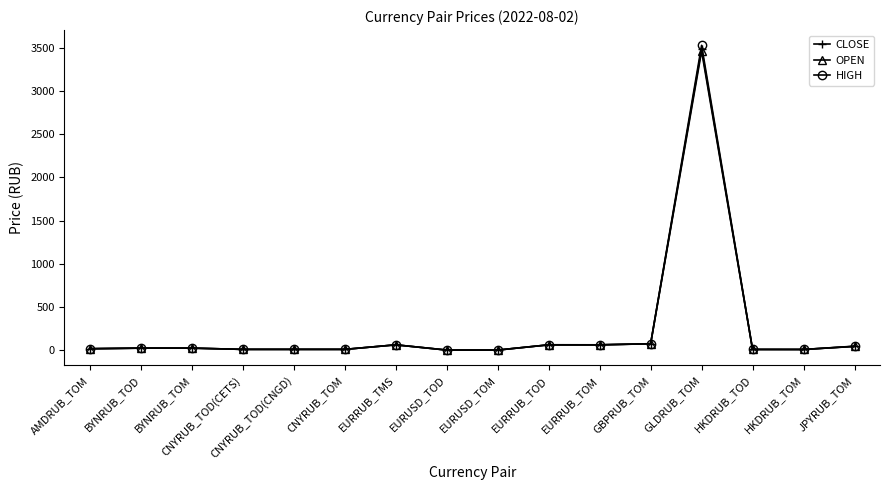

What is the smallest value displayed?

1.0